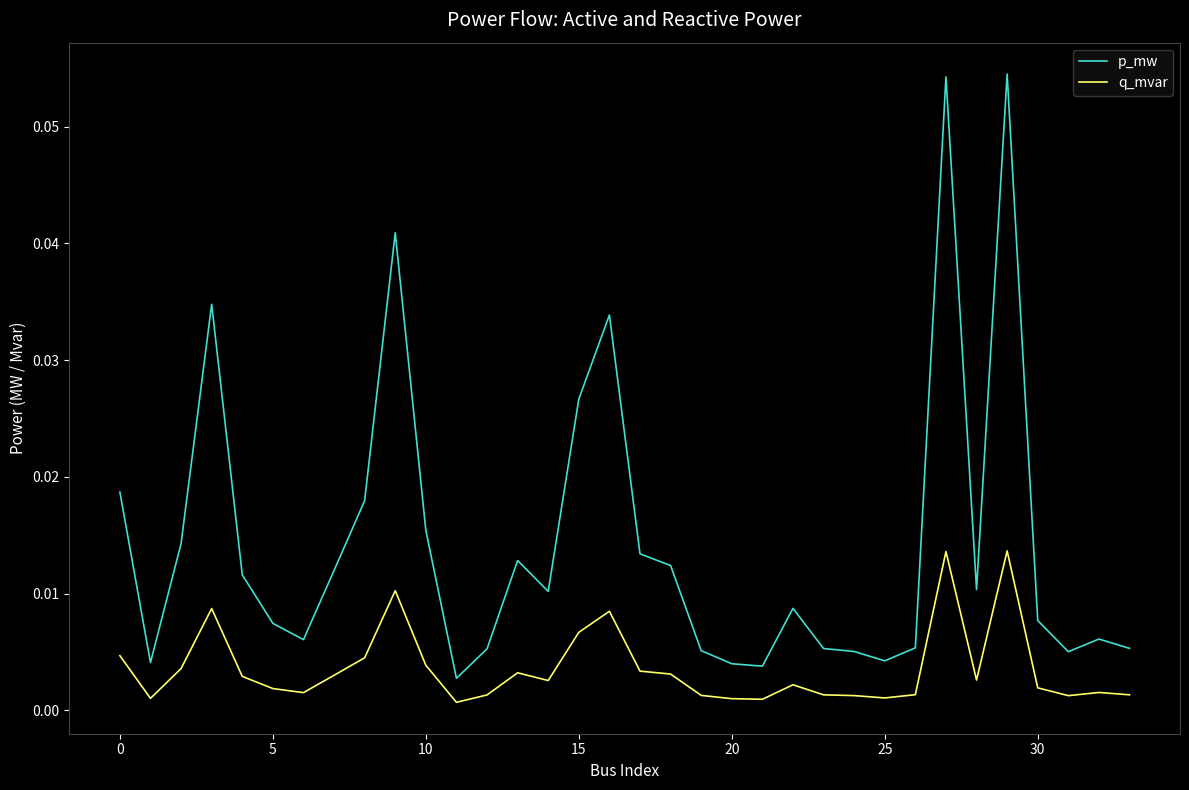

Which series has the widest spread of values?

p_mw